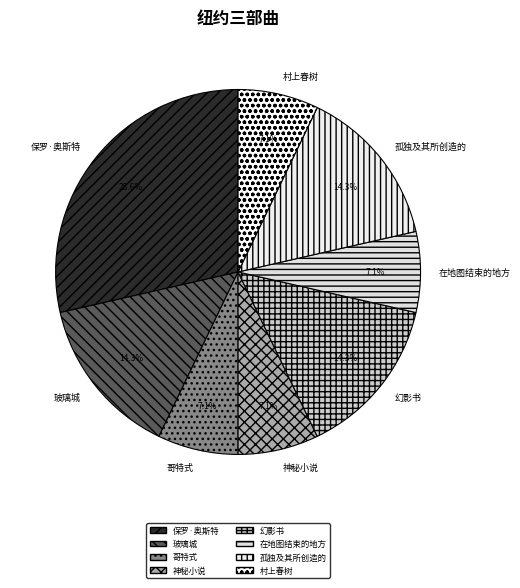

What is the largest slice in the pie chart?

保罗·奥斯特